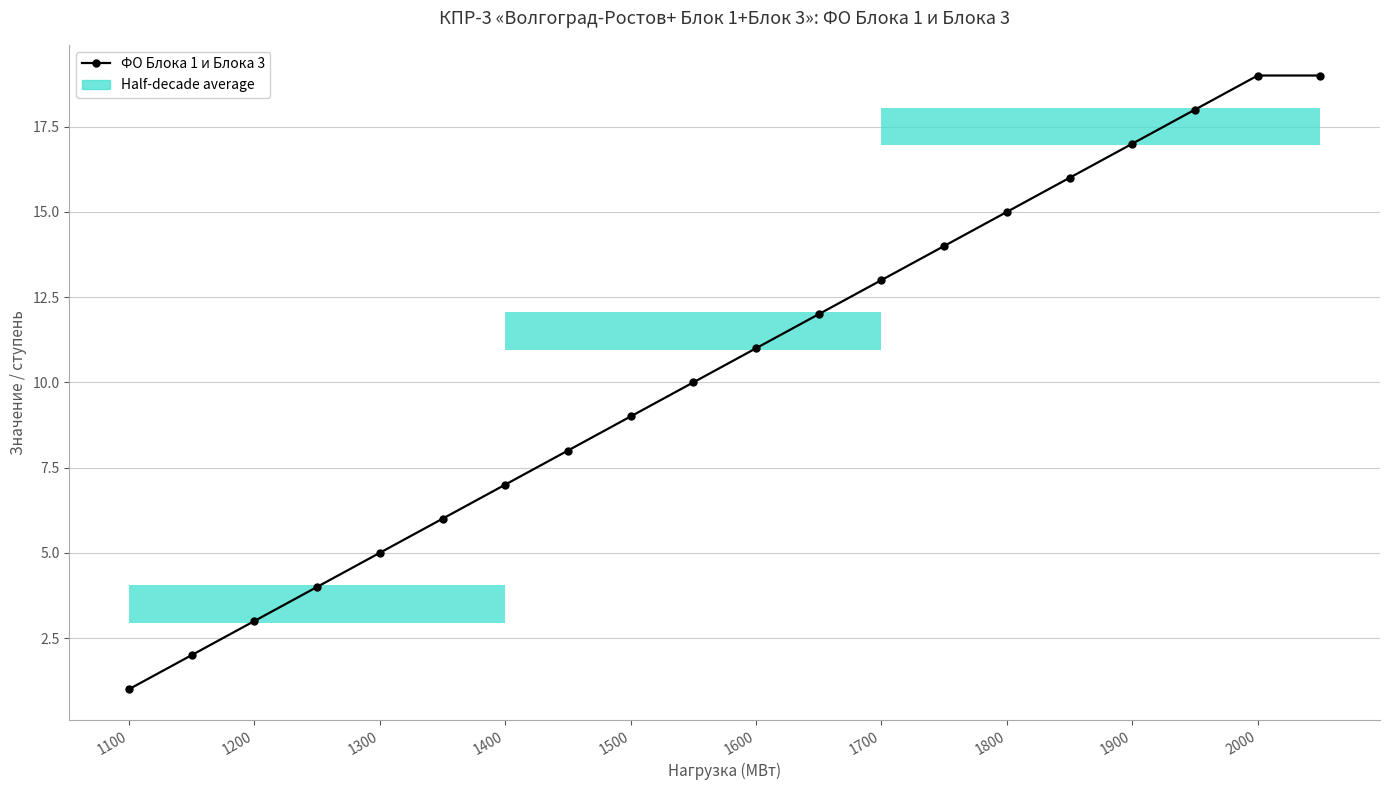

What is the average value?

10